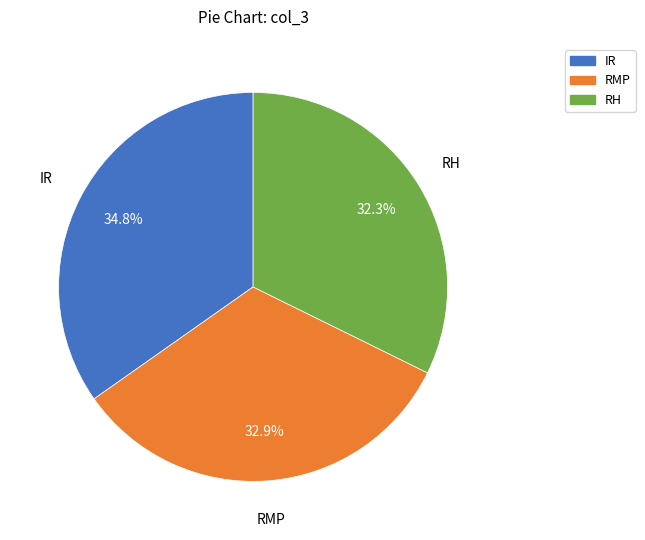

What portion of the pie excludes IR?

65.2%